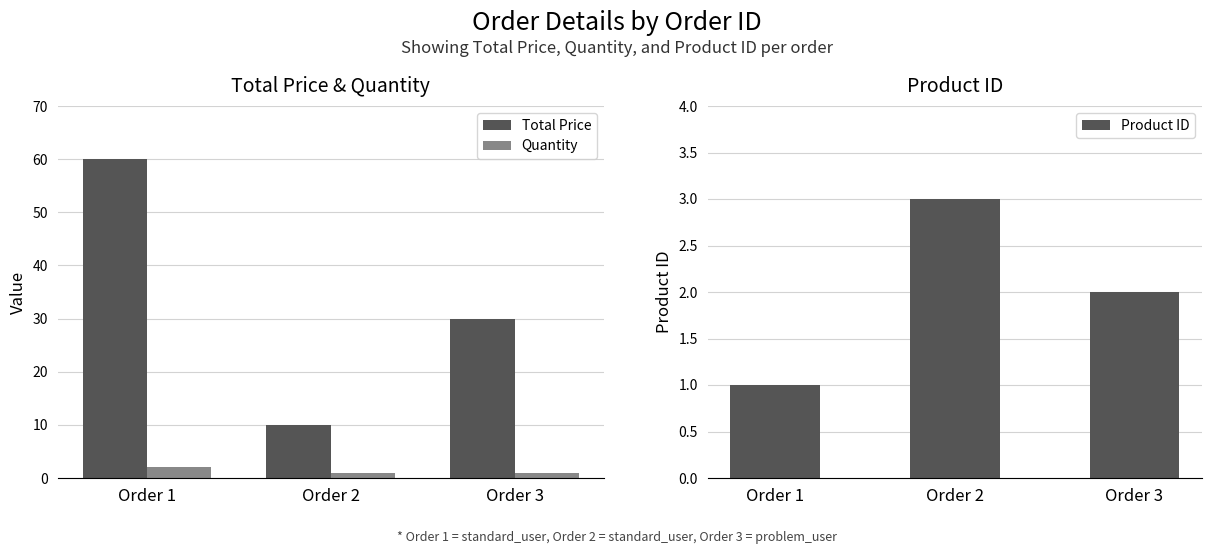

Which label corresponds to the largest value in the chart?

Order 1